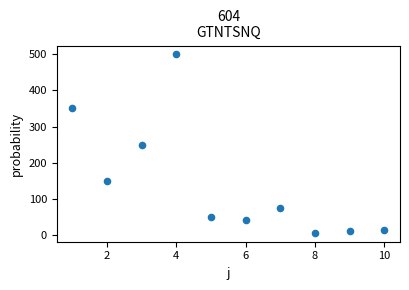

What is the average Y value?

144.1